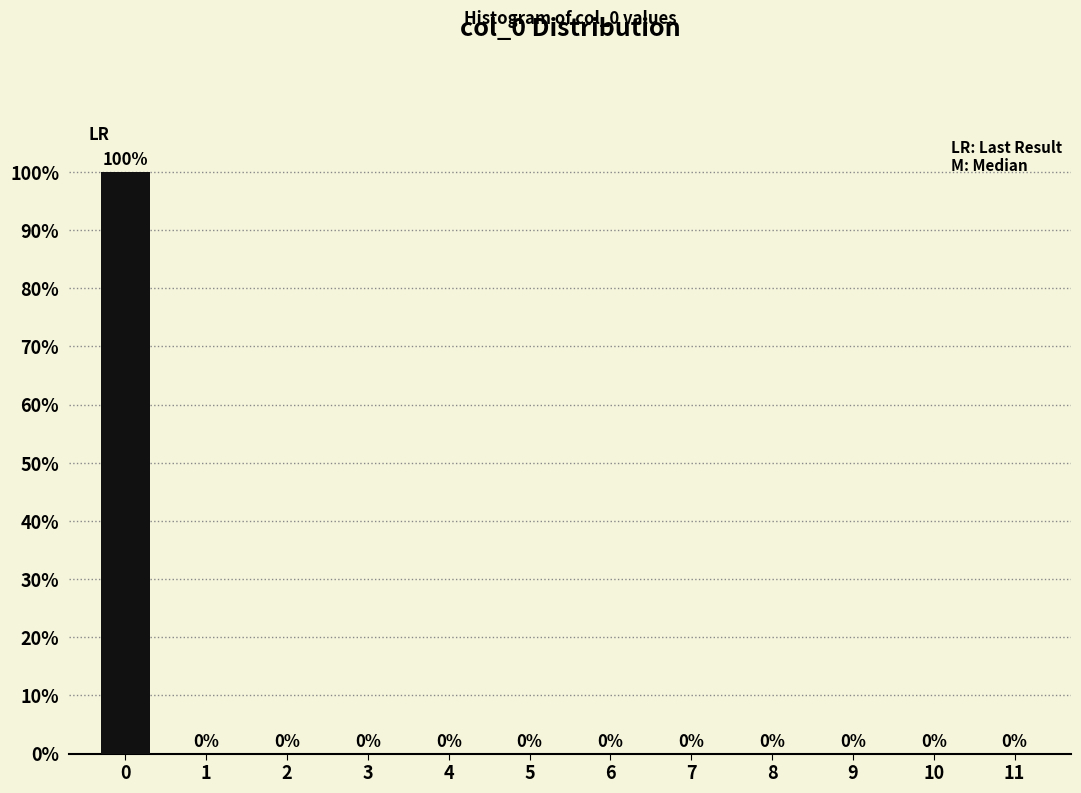

Reading right to left, list all the values displayed in this chart.

11=0	10=0	9=0	8=0	7=0	6=0	5=0	4=0	3=0	2=0	1=0	0=100